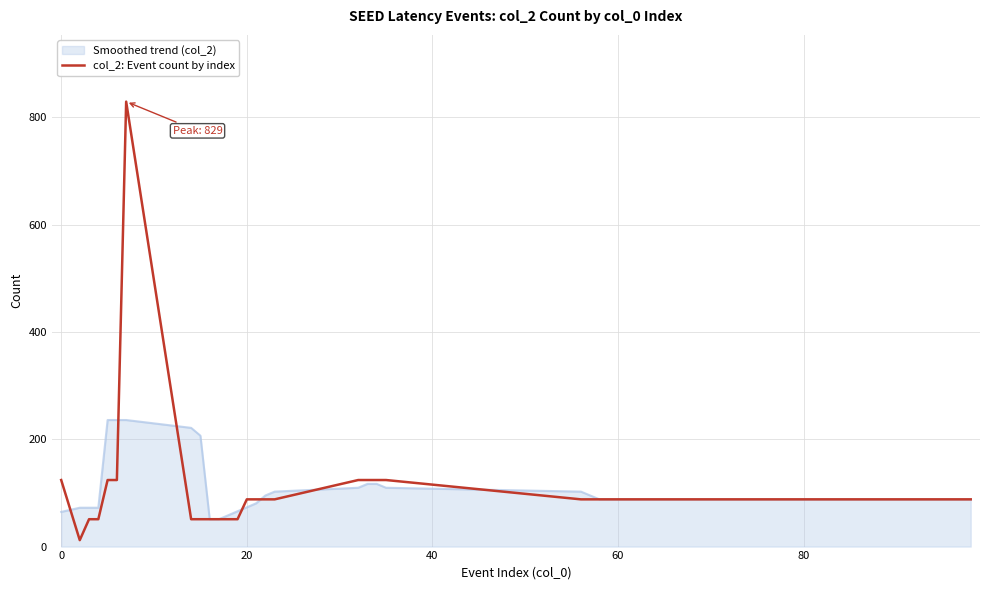

Does the chart display data point markers on the line(s)?

No